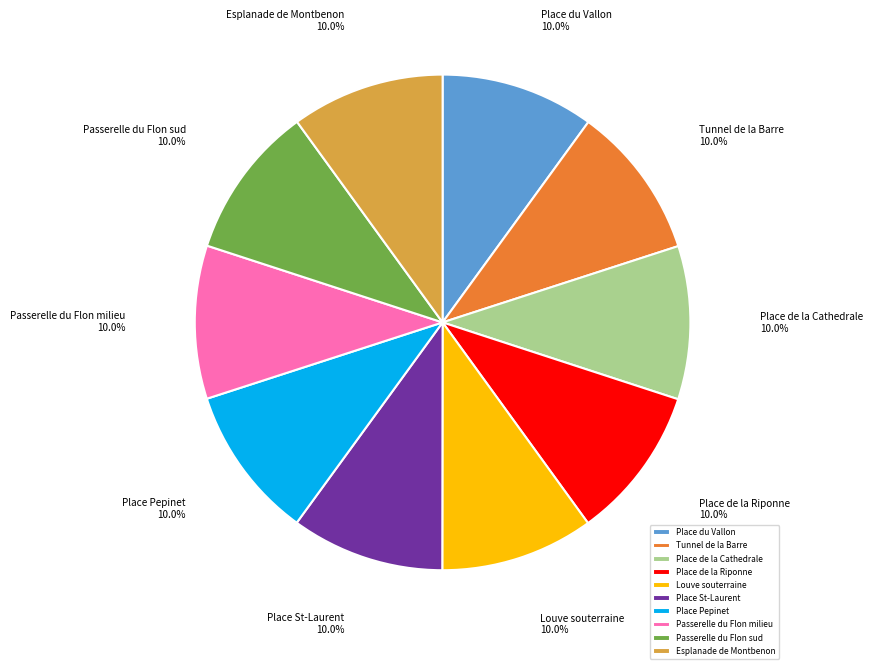

What portion of the pie excludes Place Pepinet?

90.0%